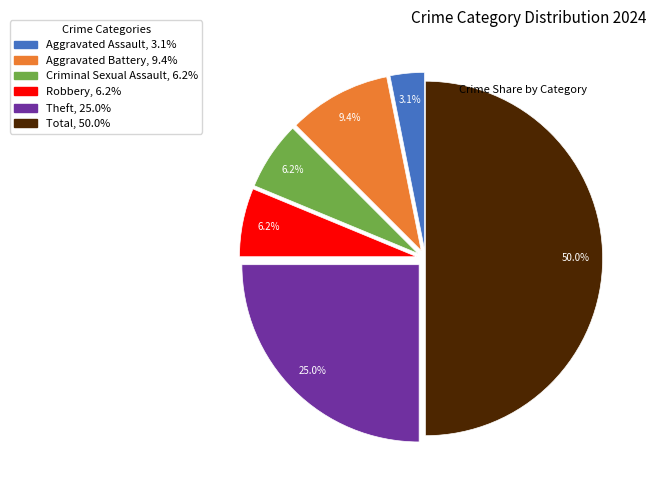

True or false: Aggravated Assault accounts for 14% of the total.

False